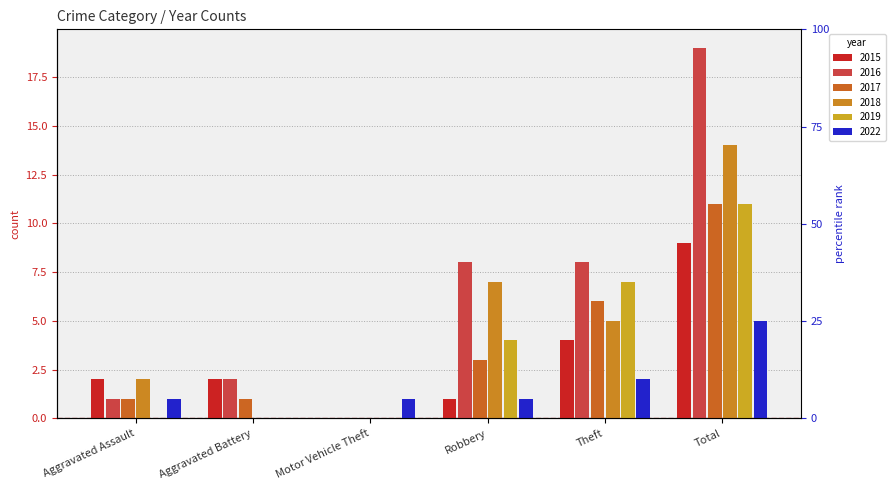

Which series has the largest total across all categories?

2016